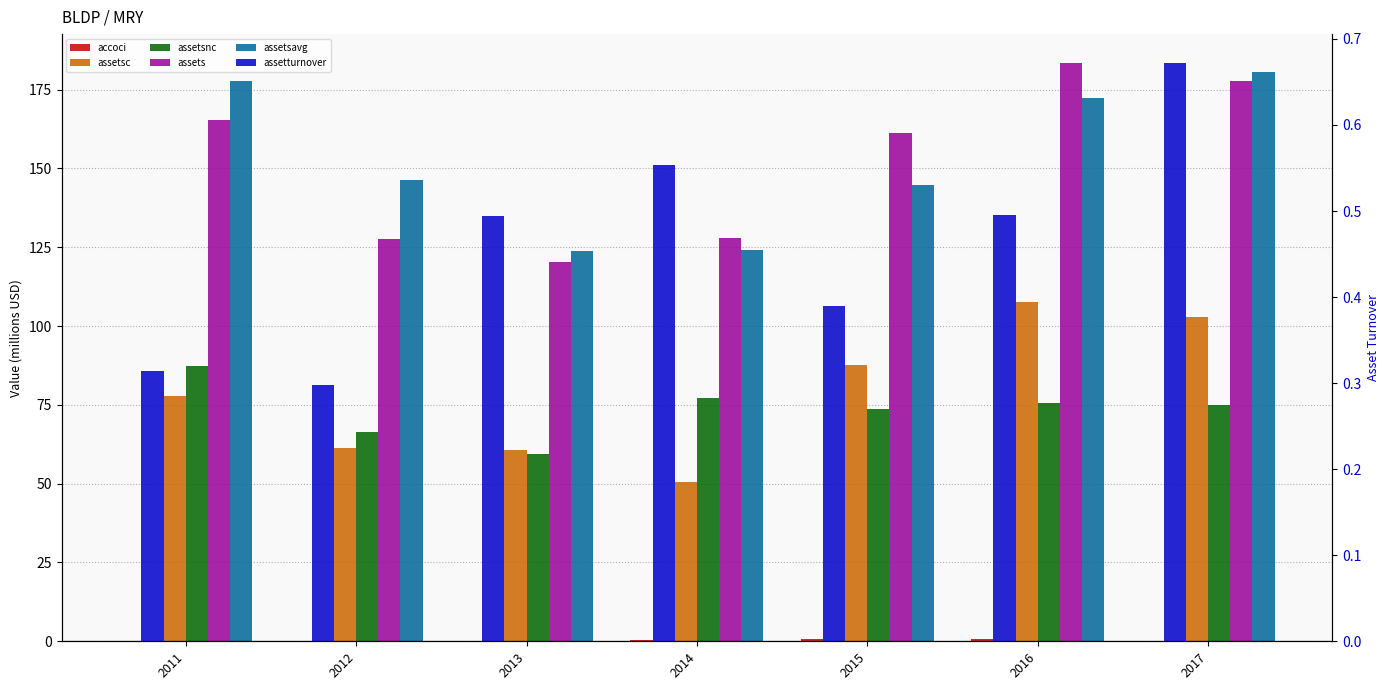

What is the difference between the assetsavg values at 2014 and 2016?

48.3